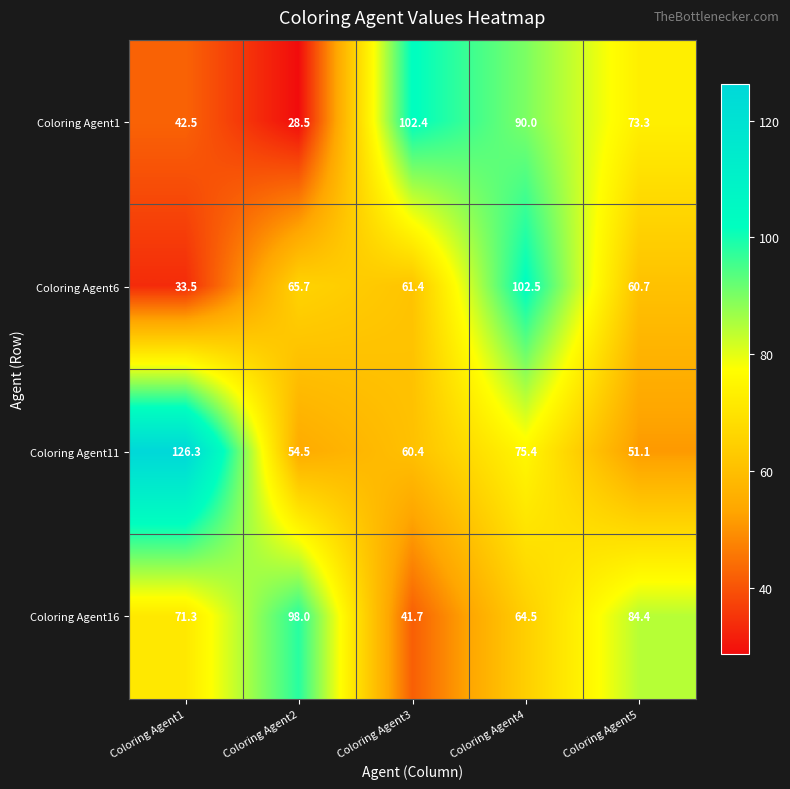

Which label corresponds to the largest value in the chart?

Coloring Agent1